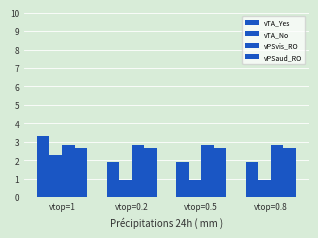

Count the number of data series in this chart.

4